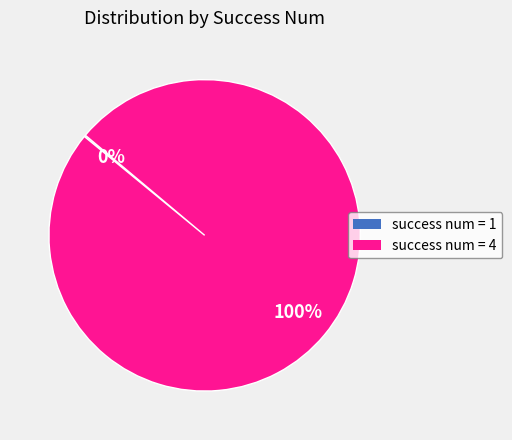

Does any single category account for the majority?

Yes